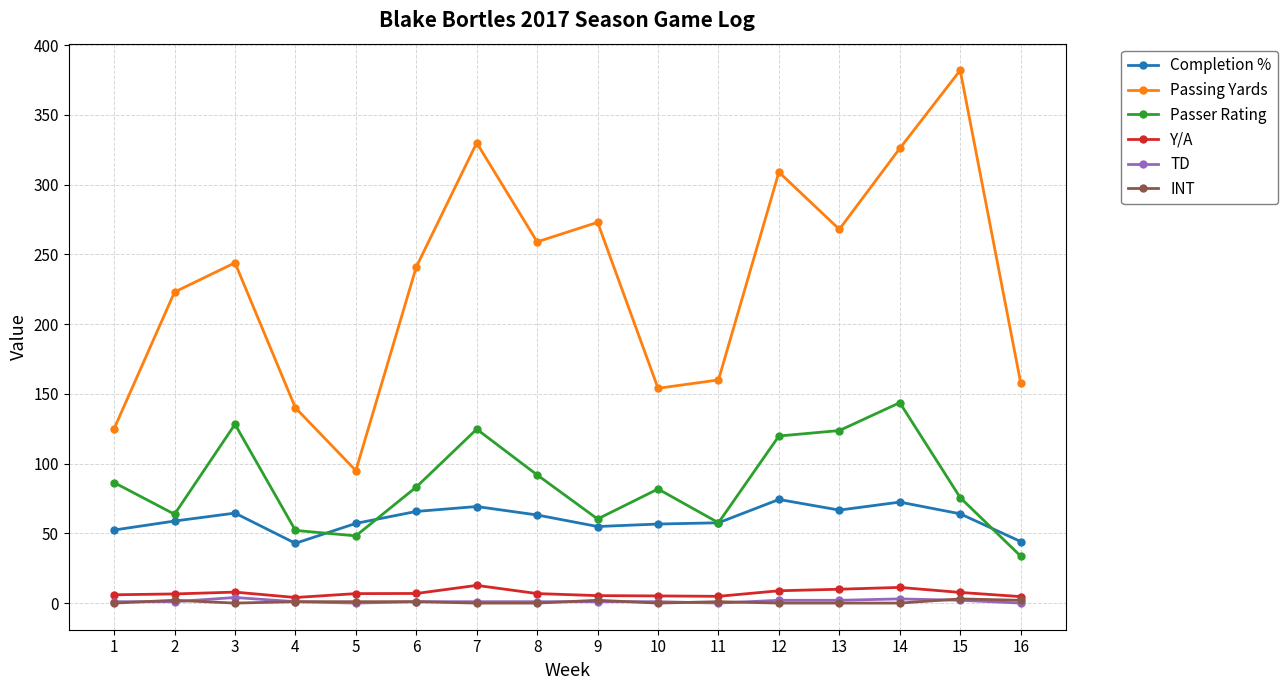

What is the difference between the Passer Rating values at 4 and 13?

71.6